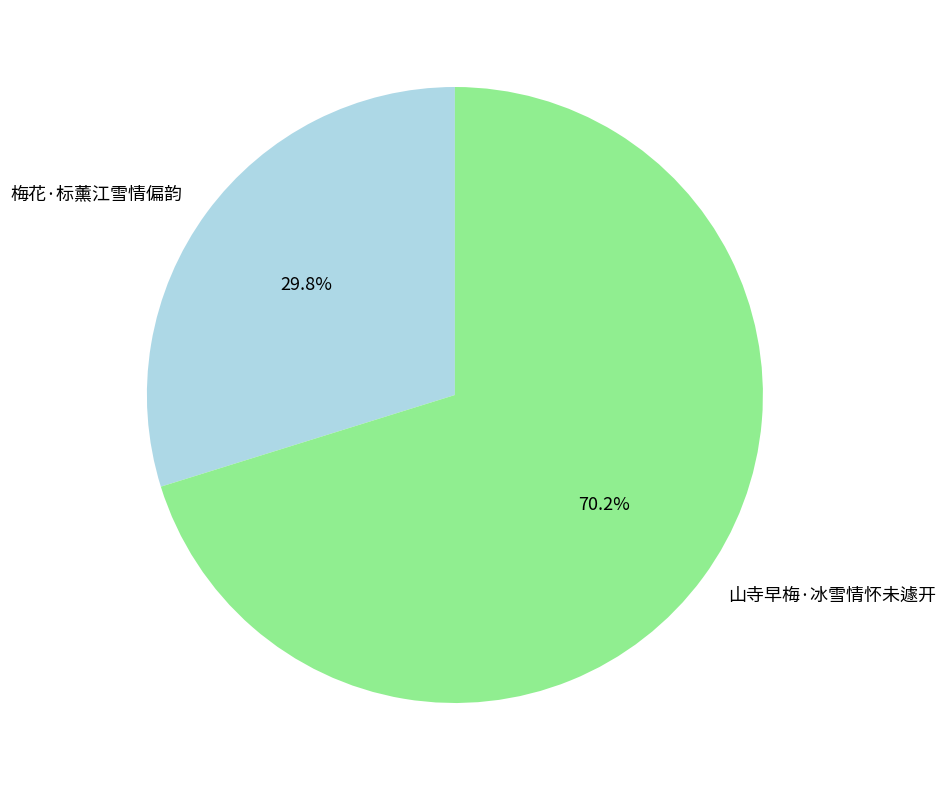

Combined, what portion of the pie is 山寺早梅·冰雪情怀未遽开 and 梅花·标薰江雪情偏韵?

100.0%